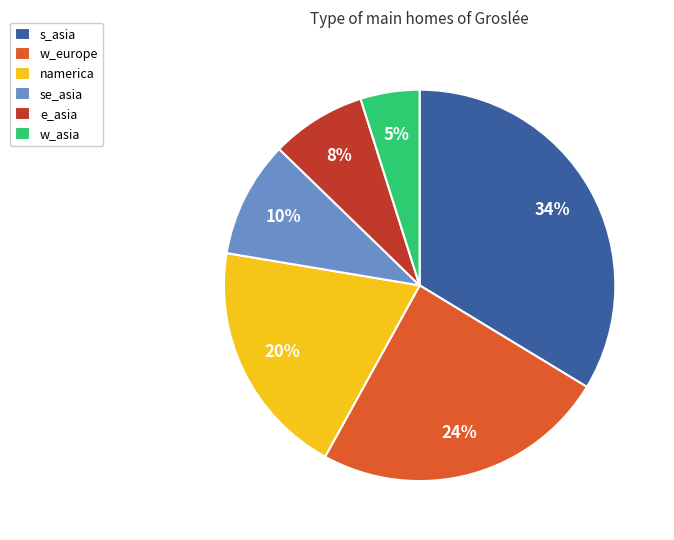

Is it true that s_asia is 34% of the pie?

True